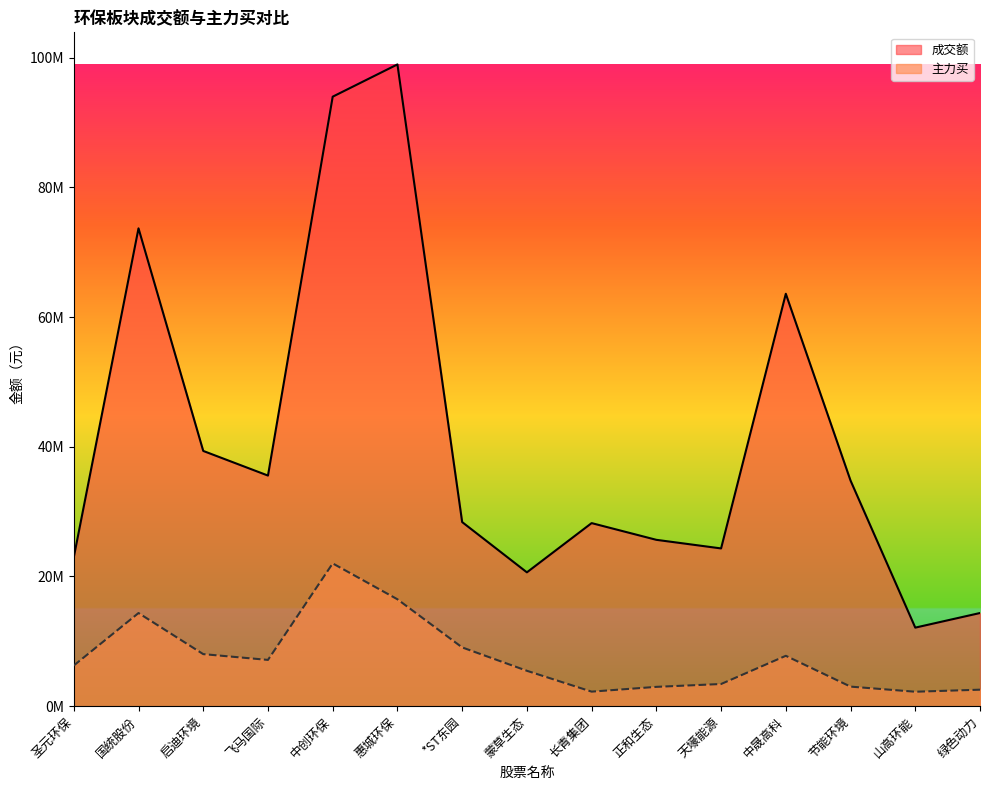

What are all the series names shown in the legend?

成交额, 主力买